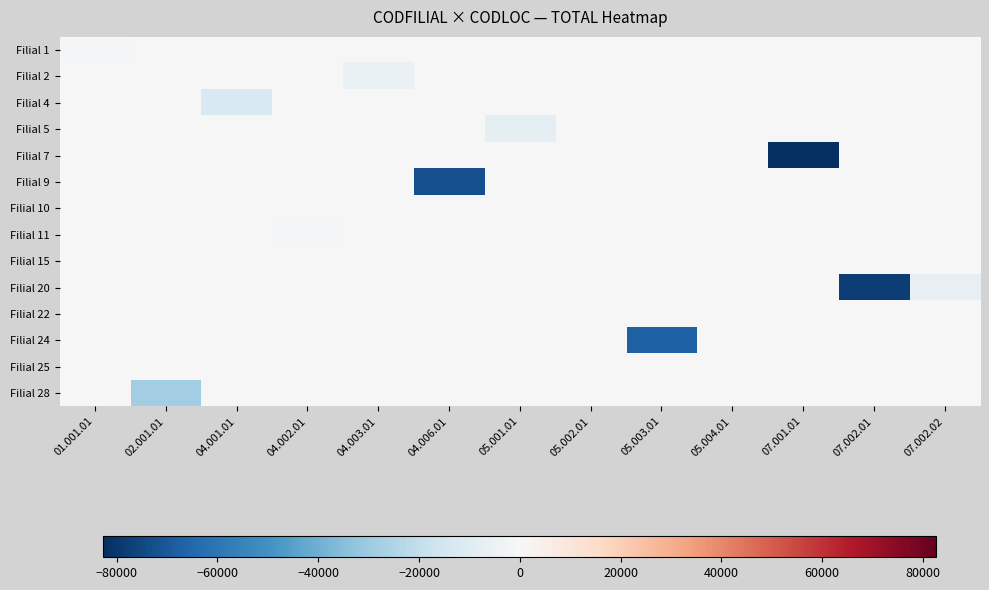

At which category is the sum across all series the highest?

05.002.01